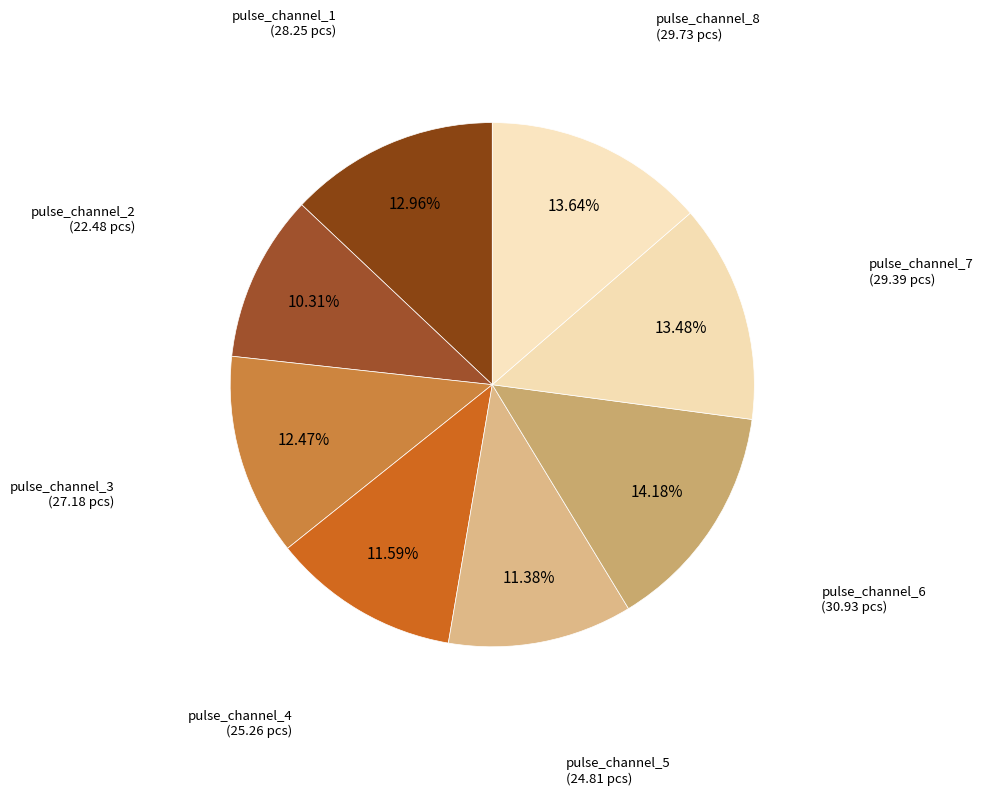

To the nearest percent, what is the difference between the largest and smallest slice percentages?

4%